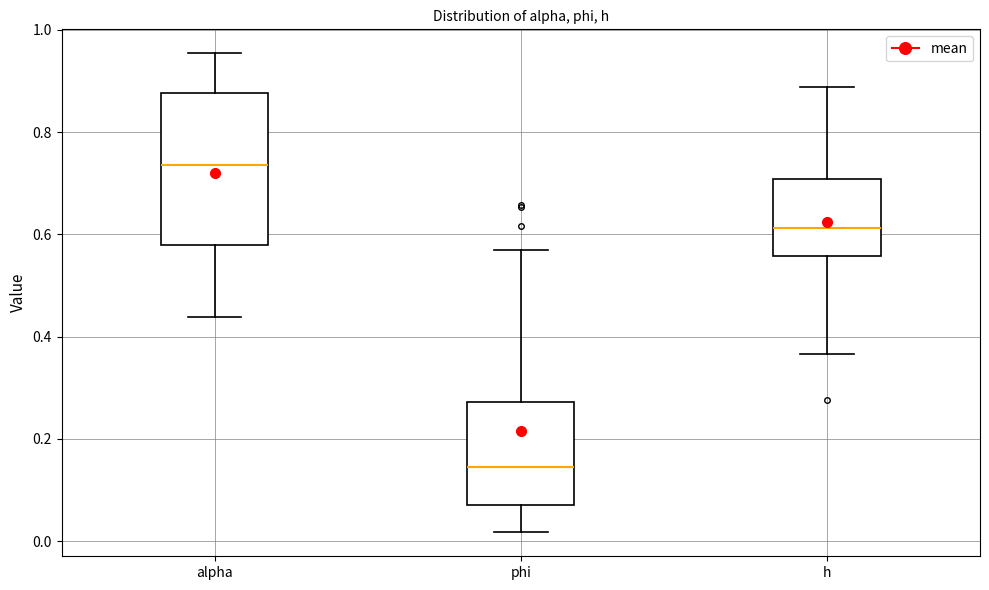

Reading left to right, transcribe this box plot: for each box, give where its median line is, the range the box spans, and where its two whiskers end, as read against the y-axis. The values are not printed on the chart, so give them approximately, as read against the axis.

alpha: median 0.74, box 0.58 to 0.88, whiskers 0.44 to 0.96
phi: median 0.14, box 0.06 to 0.28, whiskers 0.02 to 0.56
h: median 0.62, box 0.56 to 0.70, whiskers 0.36 to 0.88